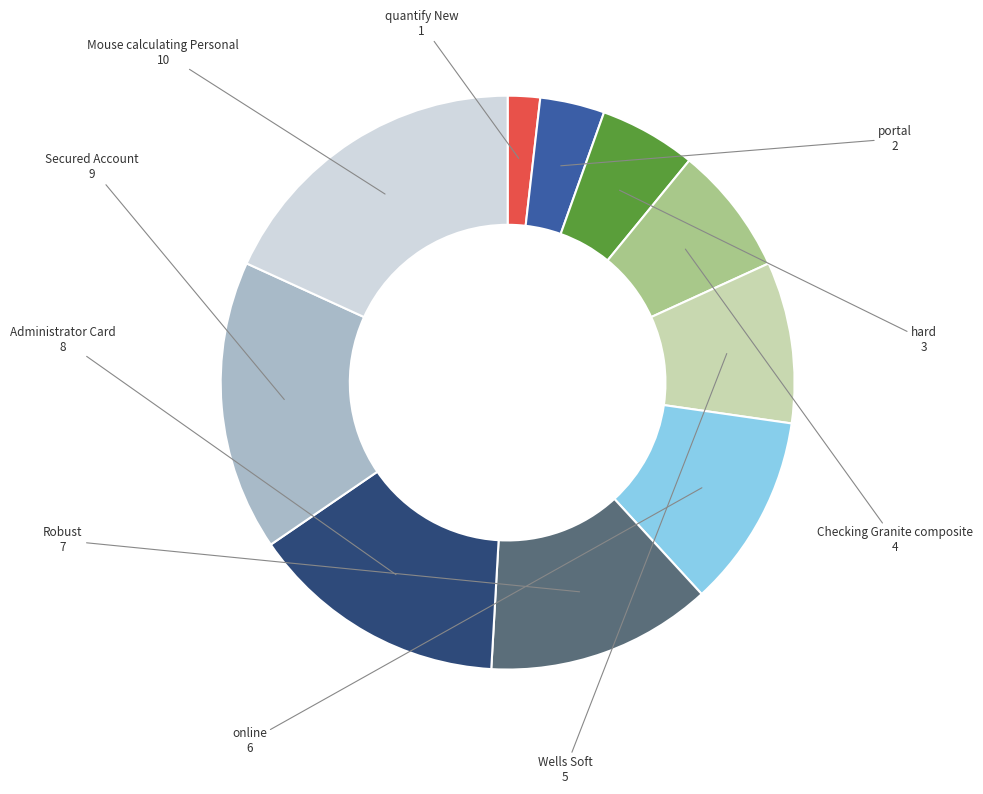

Do Administrator Card and Mouse calculating Personal together represent more than half of the pie?

No